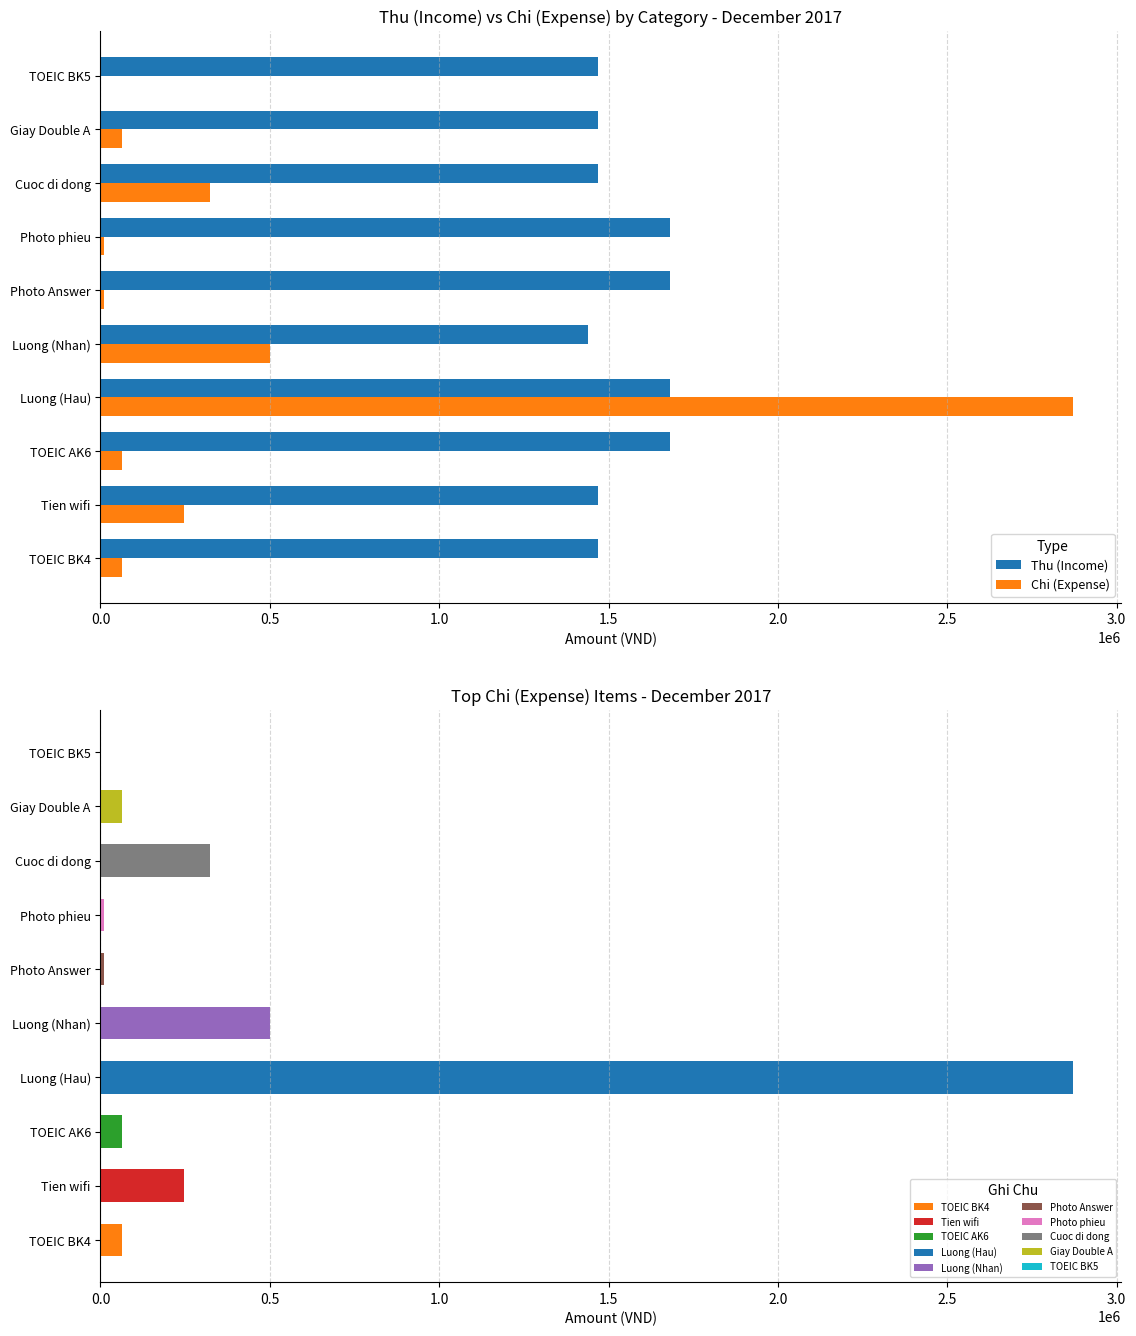

Is the value of Chi (Expense) at Giay Double A greater than the value of Thu (Income) at Photo Answer?

No